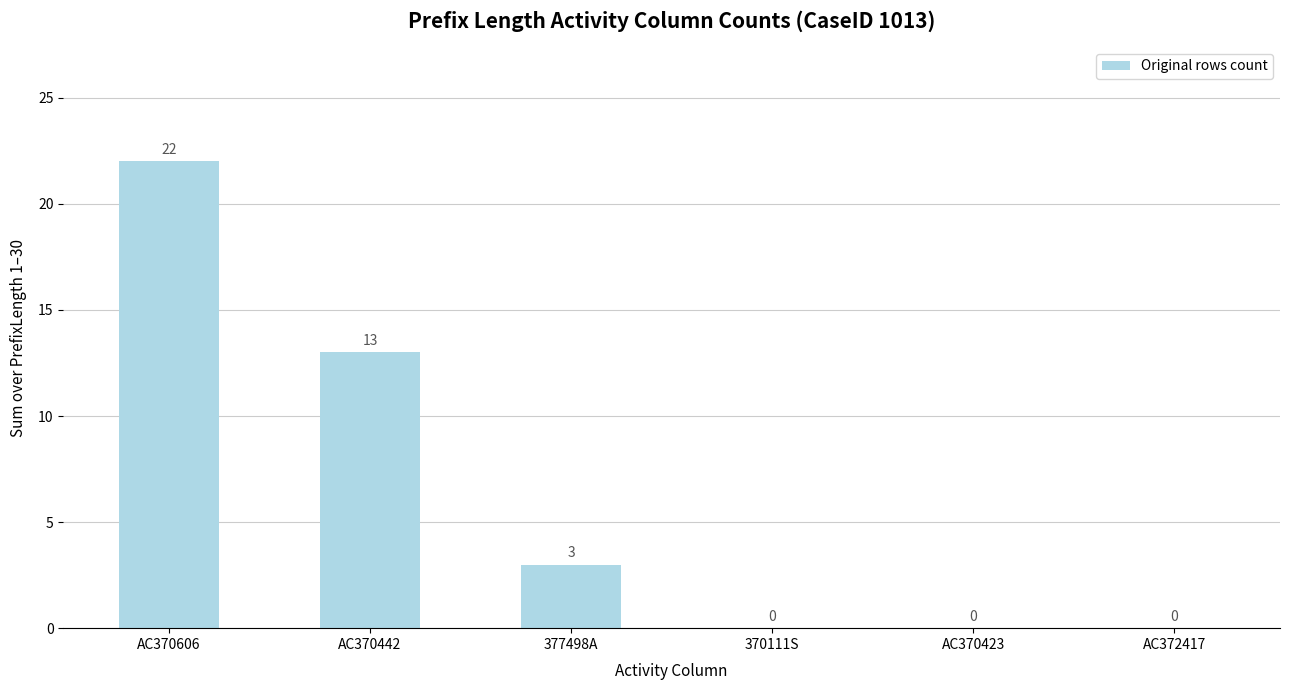

What is the sum of the values at AC370442 and 370111S?

13